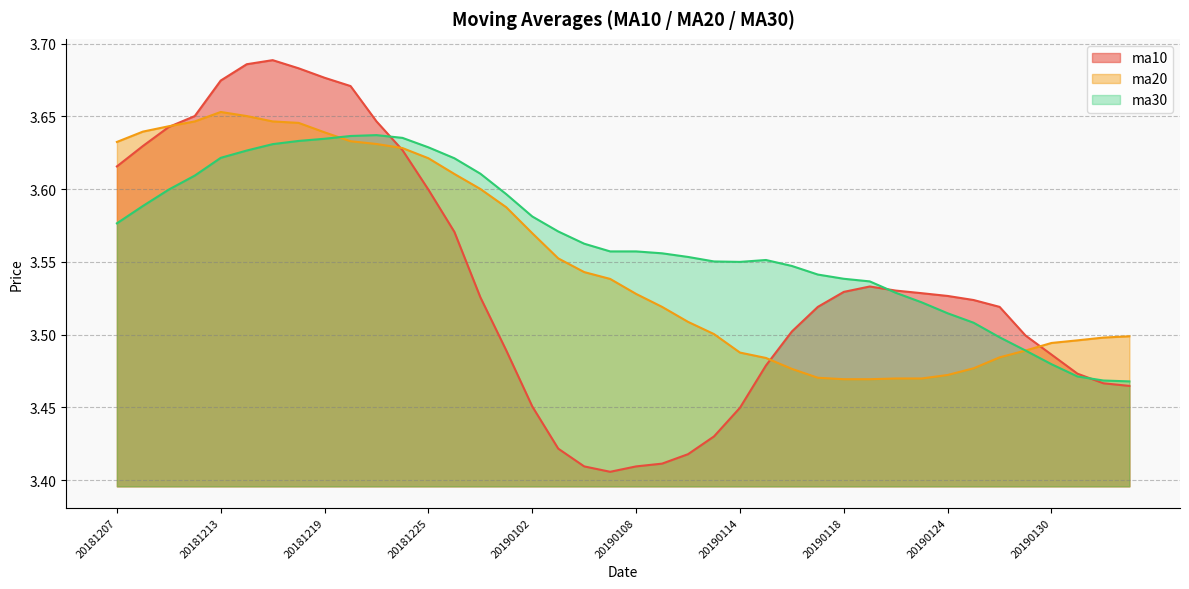

What is the maximum value for ma20?

3.7